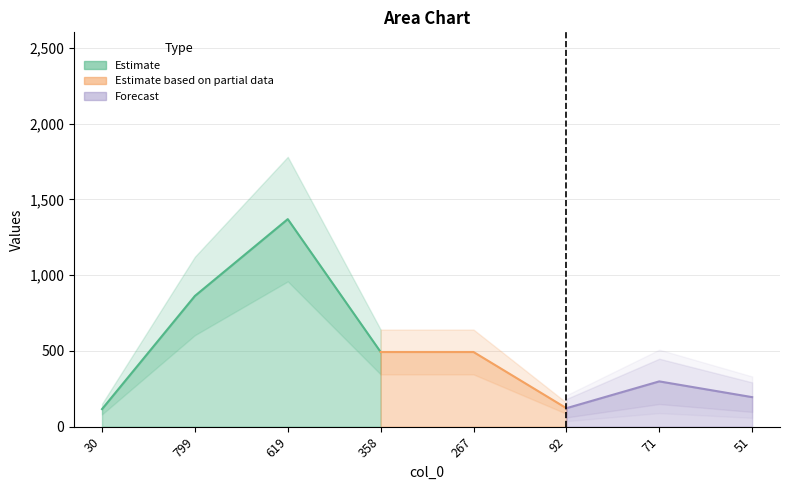

What is the label of the 6th point from the right?

619